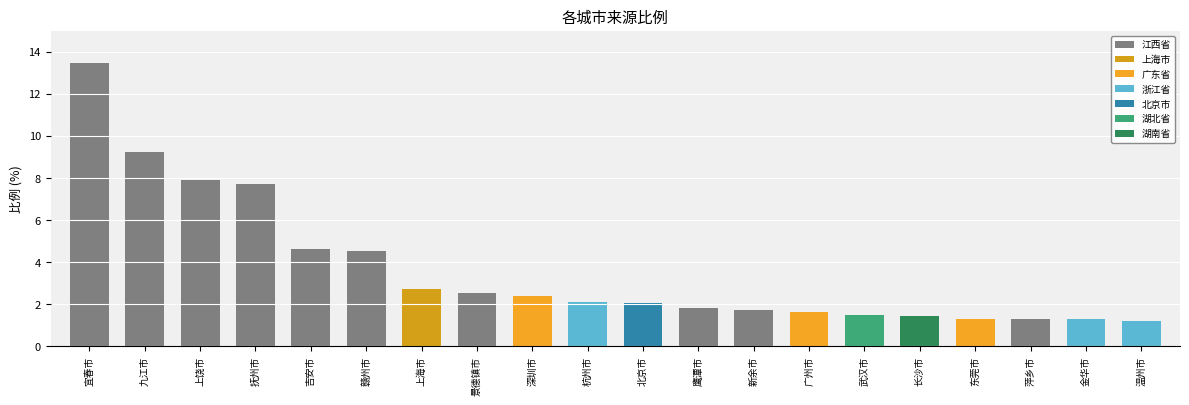

What is the difference between the maximum and second lowest values?

12.2